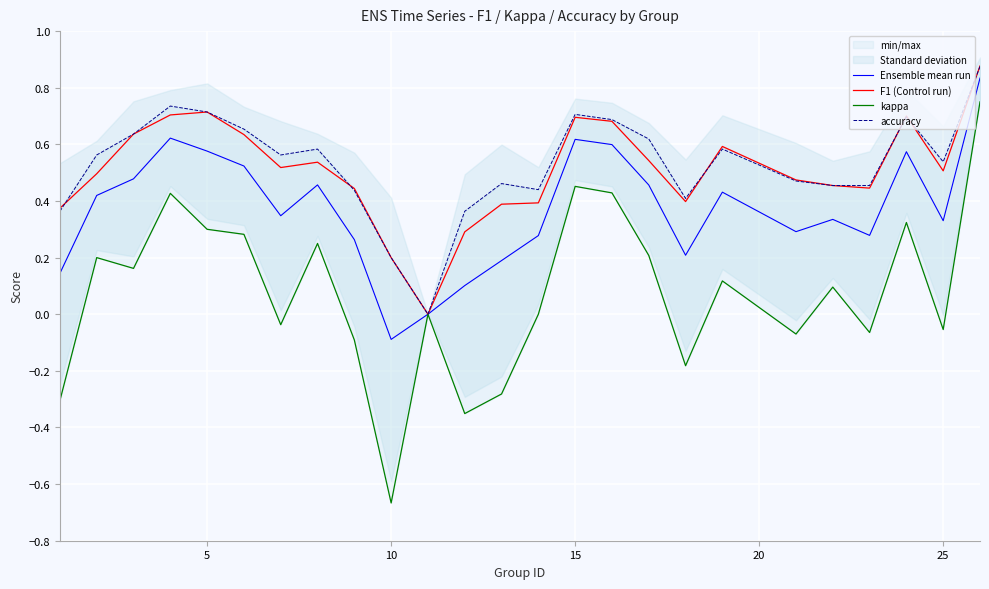

At which label does Ensemble mean run reach its minimum?

10